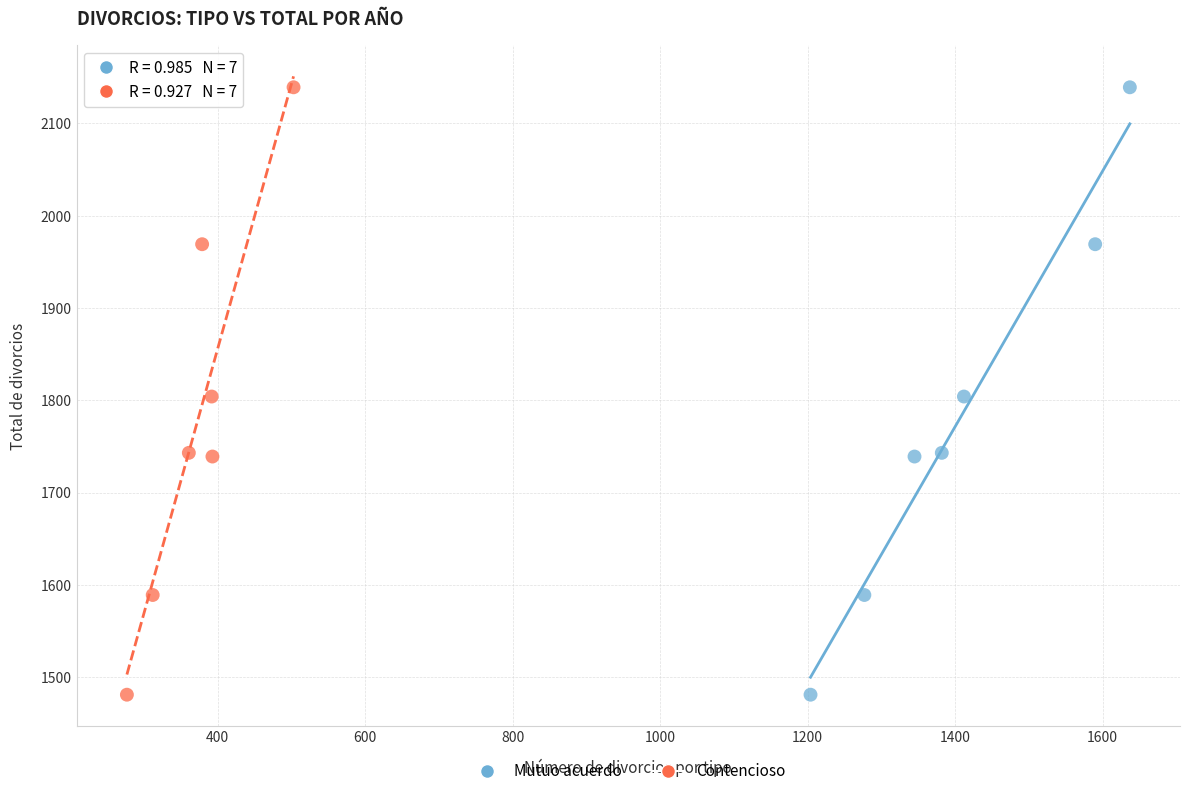

What are all the series names shown in the legend?

Mutuo acuerdo, Contencioso